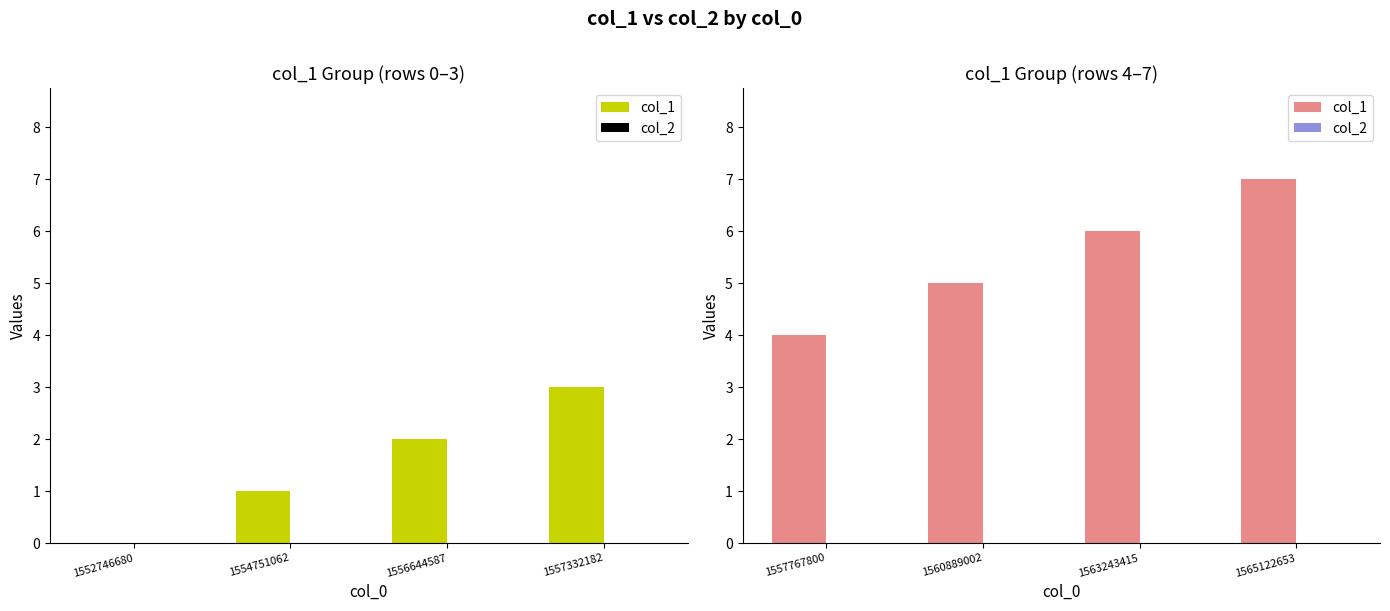

At 1557767800, list the series in order from smallest to largest.

col_2, col_1